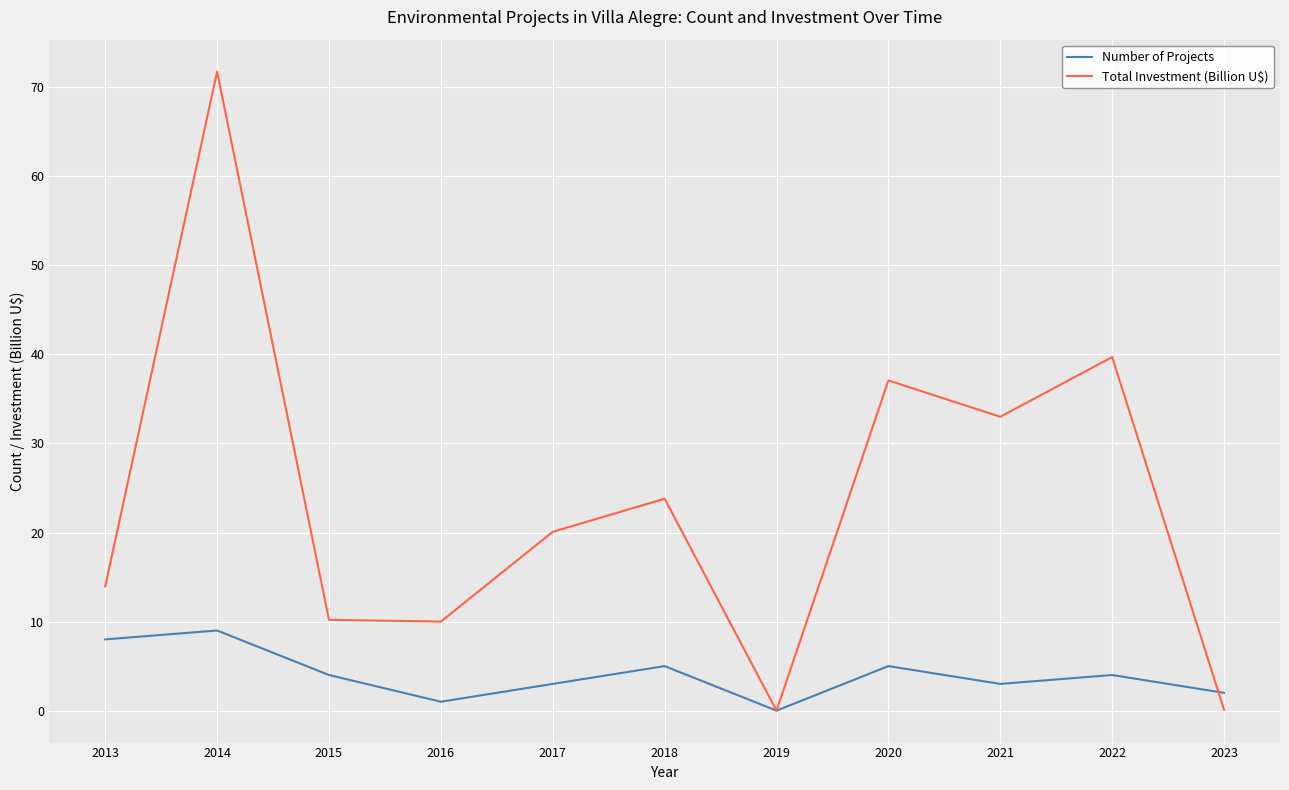

Rank the series by their maximum value, from lowest to highest.

Number of Projects, Total Investment (Billion U$)